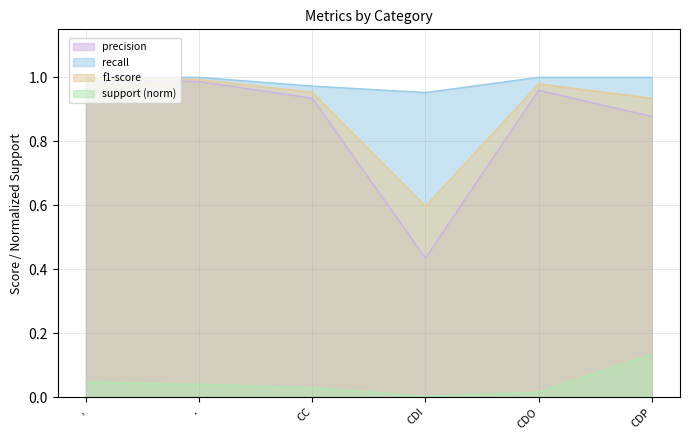

Which series has the largest range (max minus min)?

precision